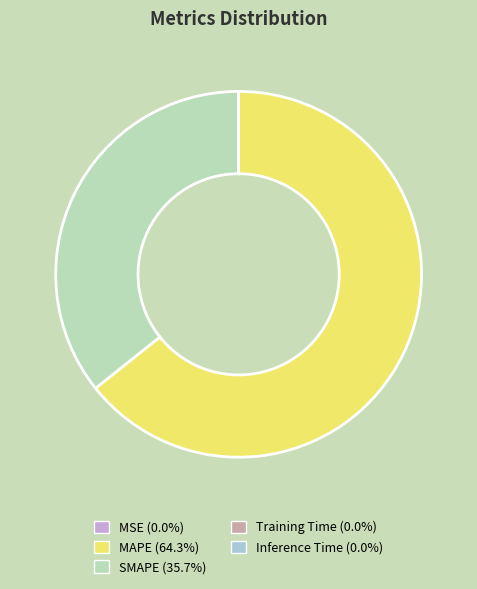

Which category has the biggest portion of the pie?

MAPE